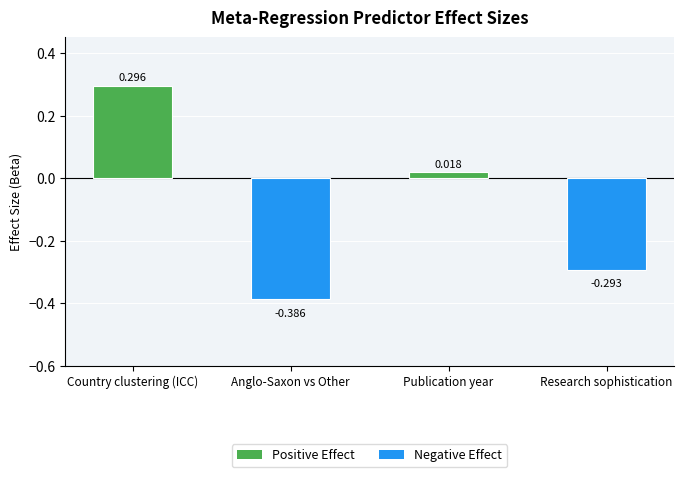

Are the bars grouped side by side (vs. stacked)?

No